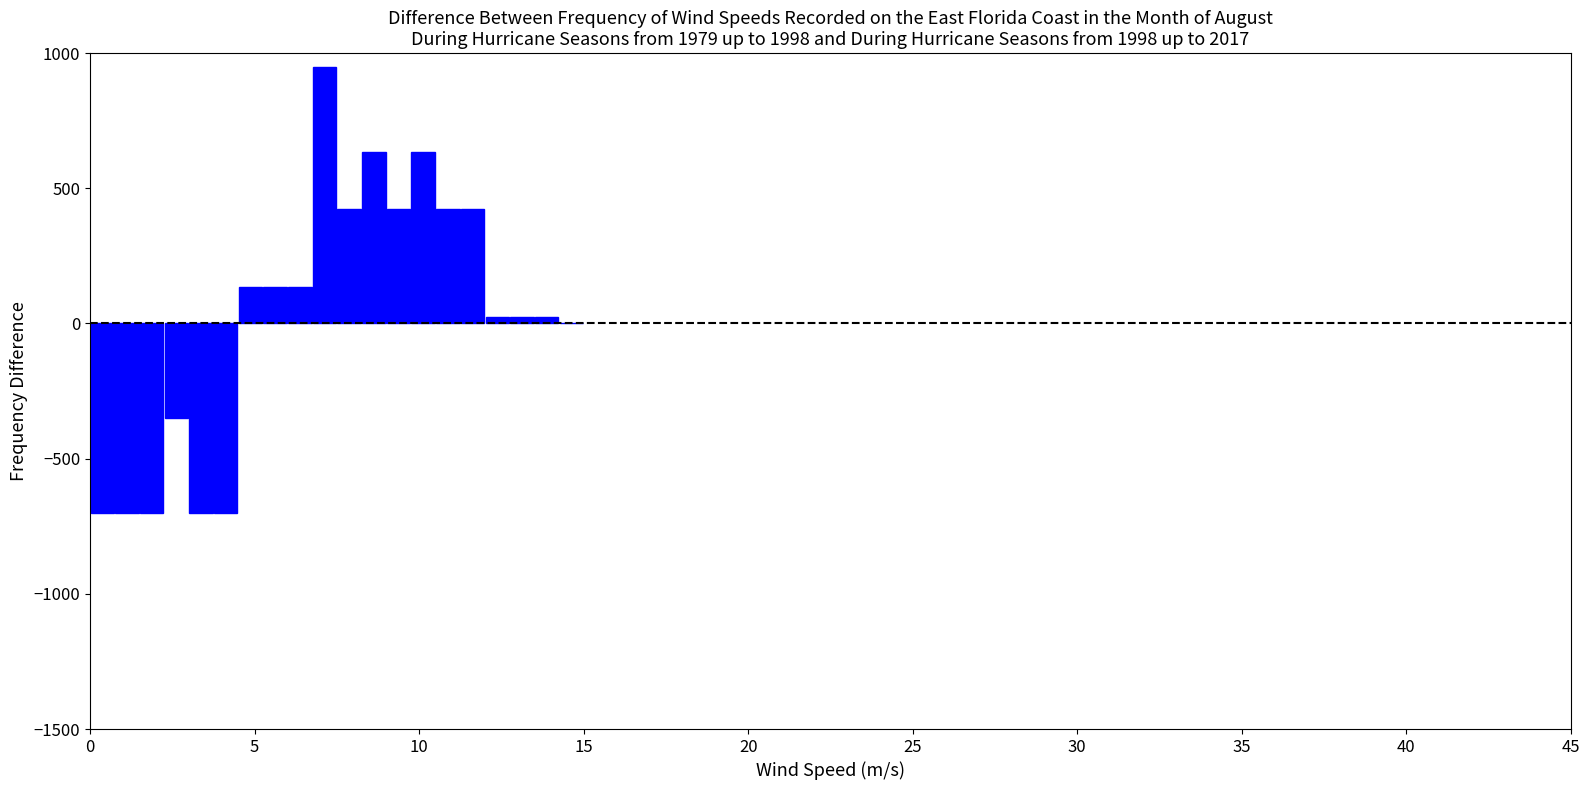

Around what value on the x-axis is the tallest bar? Give the approximate position of its centre, as read against the axis.

7.0